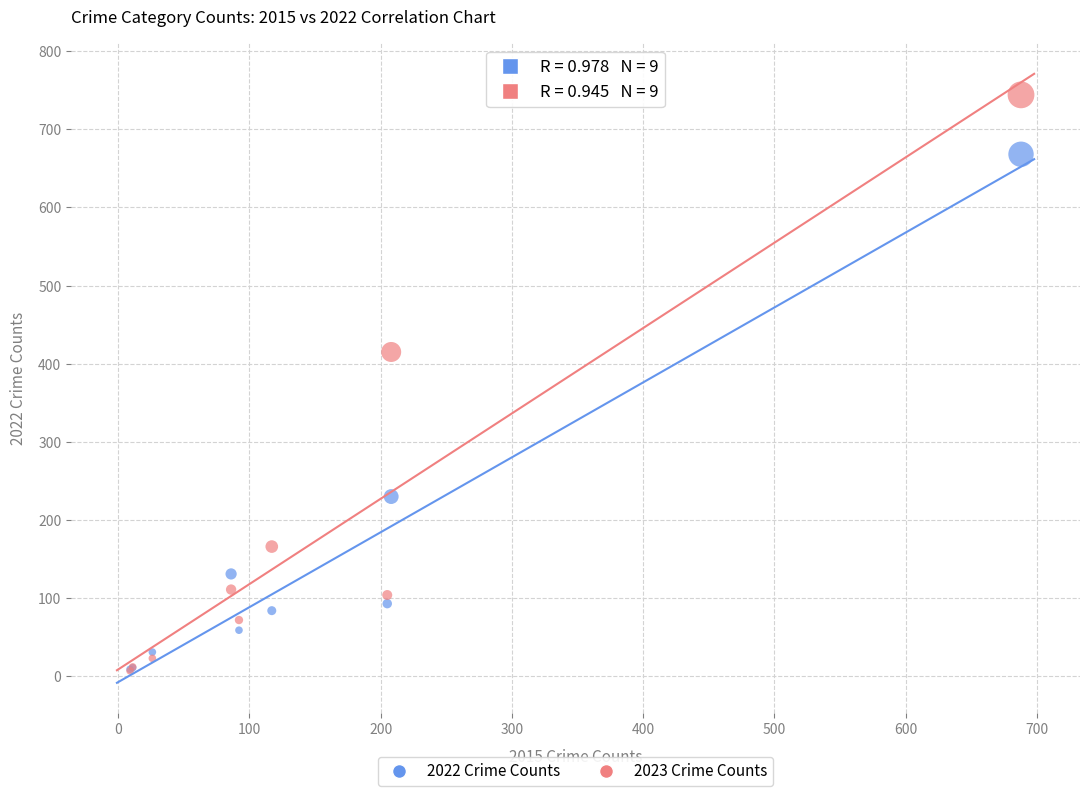

Across all series, what Y value is closest to 375?

415